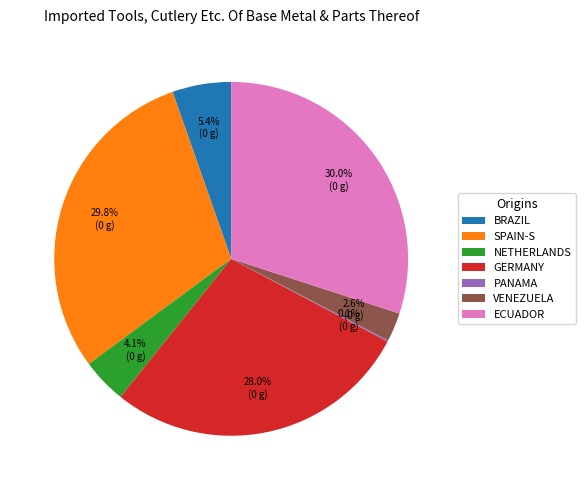

Do SPAIN-S and NETHERLANDS together represent more than half of the pie?

No